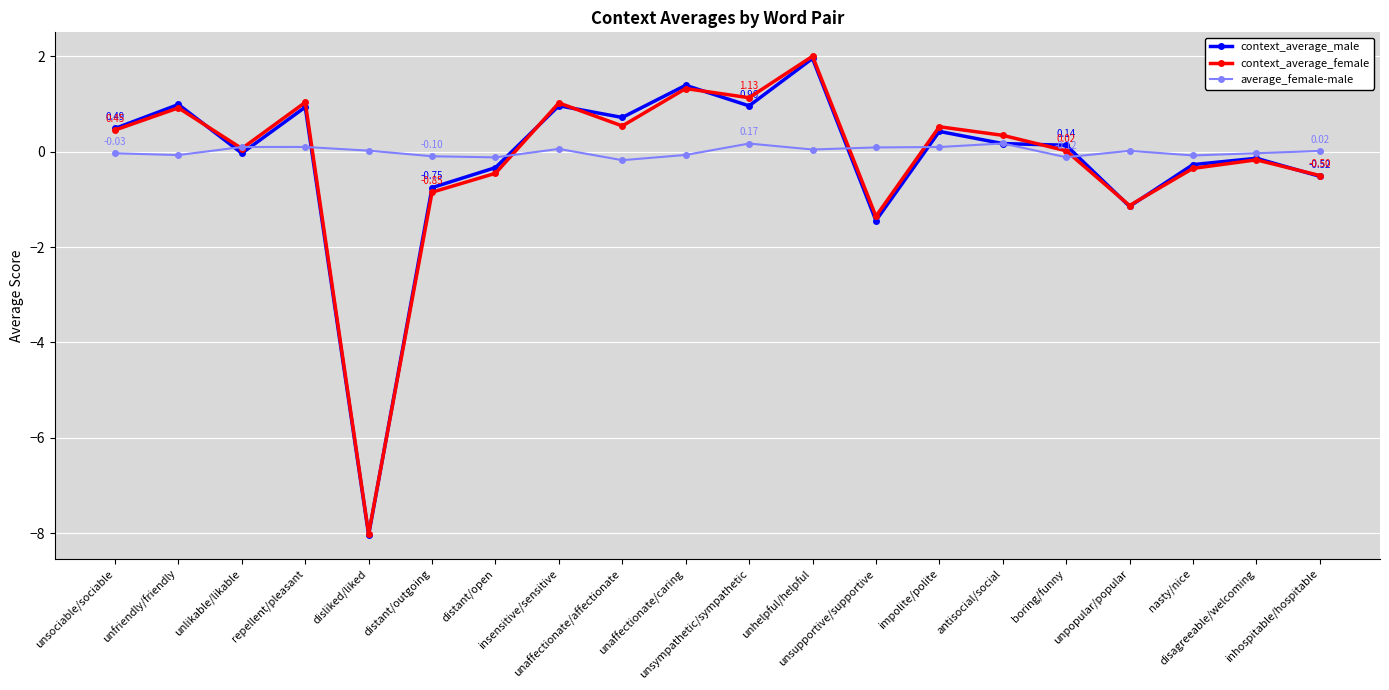

What are all the series names shown in the legend?

context_average_male, context_average_female, average_female-male